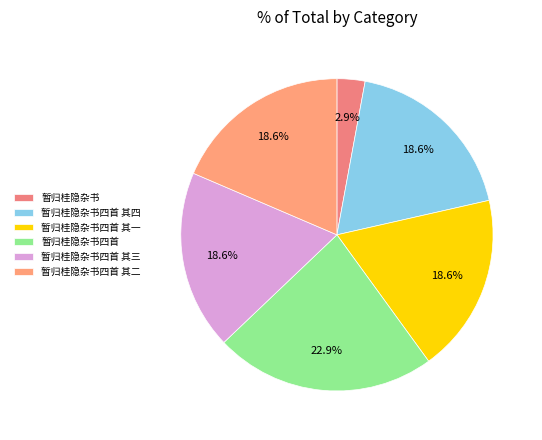

Which slice is the smallest?

暂归桂隐杂书